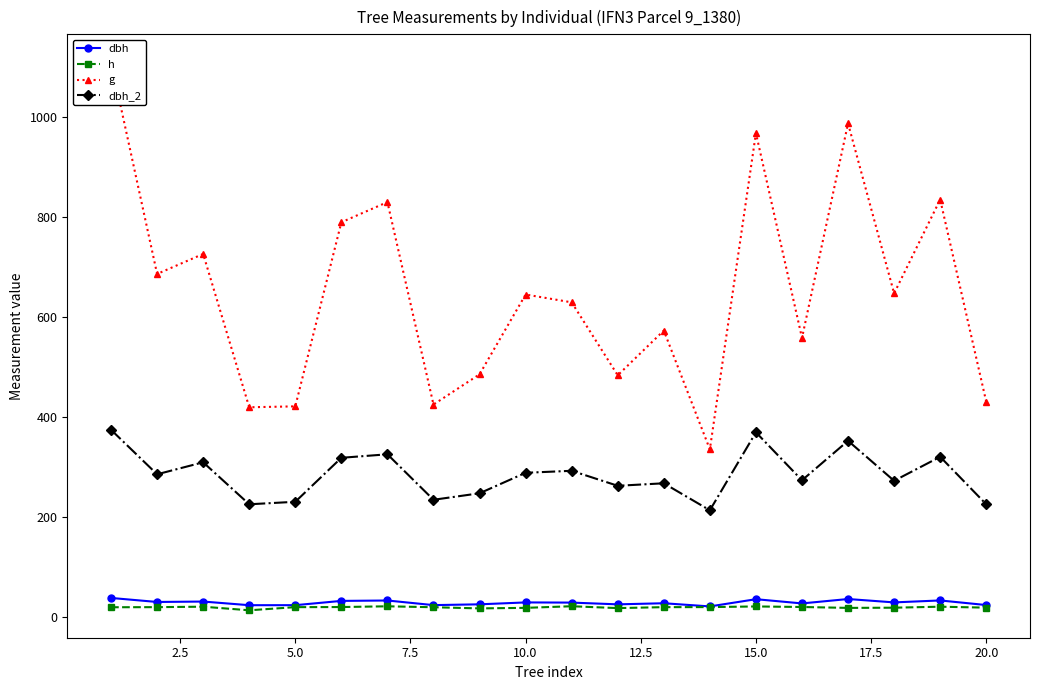

What is the maximum value for dbh?

37.6